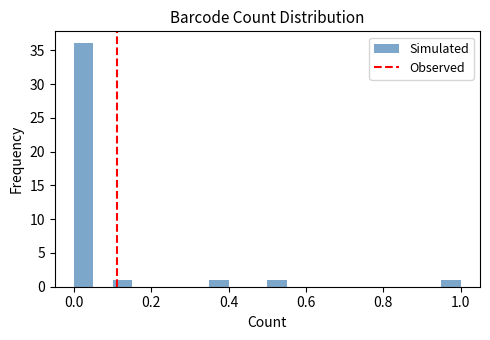

Read against the x-axis, roughly where is the centre of the tallest bar?

0.02